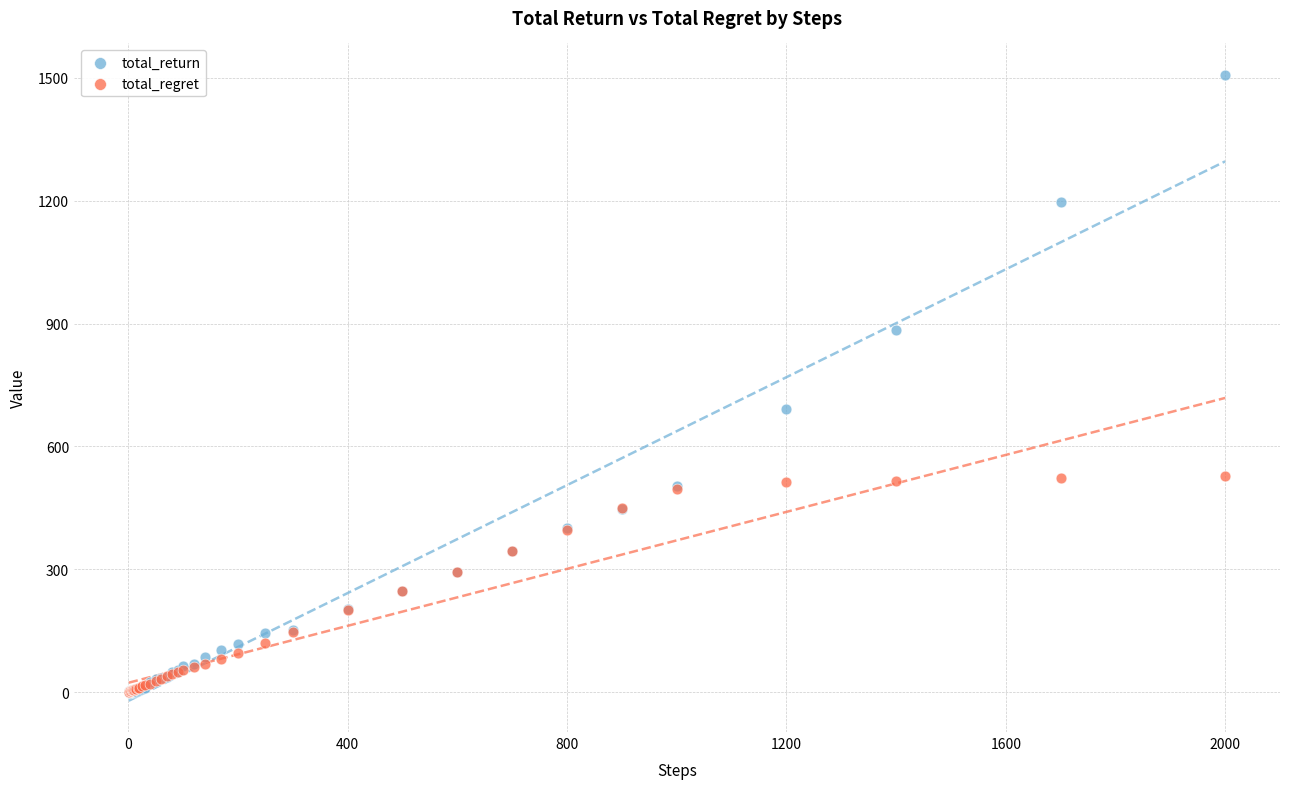

Across all series, what Y value is closest to 753?

691.8